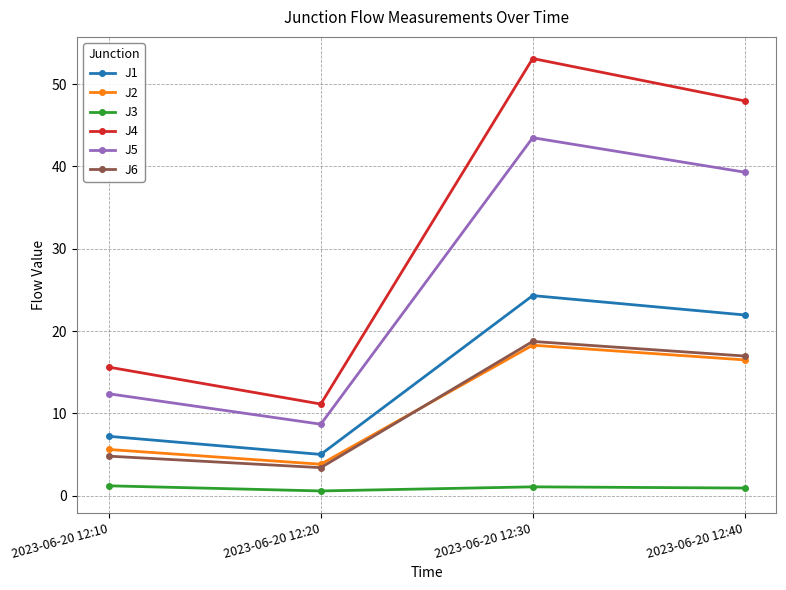

True or false: J5 and J6 cross at least once.

False